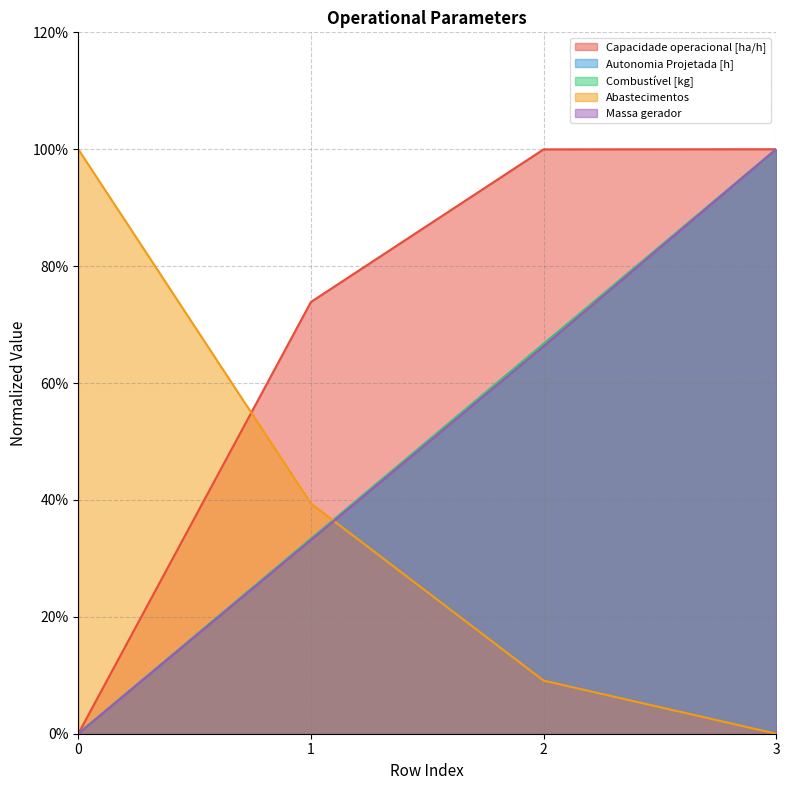

Is the value of Massa gerador at 1 greater than the value of Autonomia Projetada [h] at 1?

No